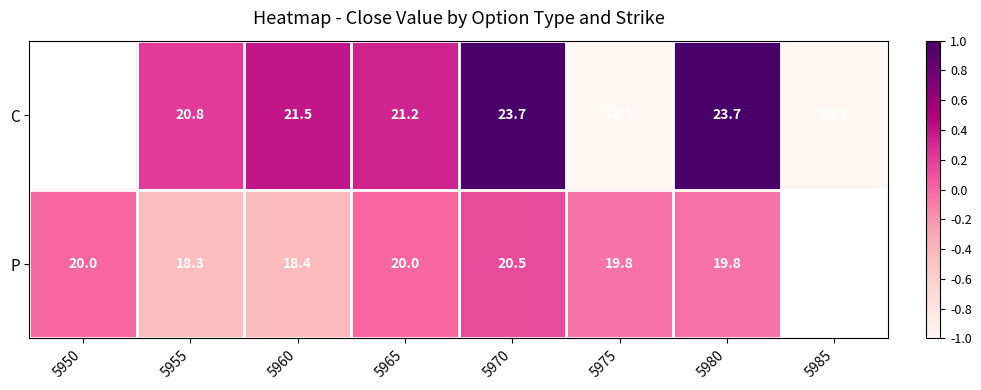

Rank the series at 5955 from highest to lowest value.

C, P